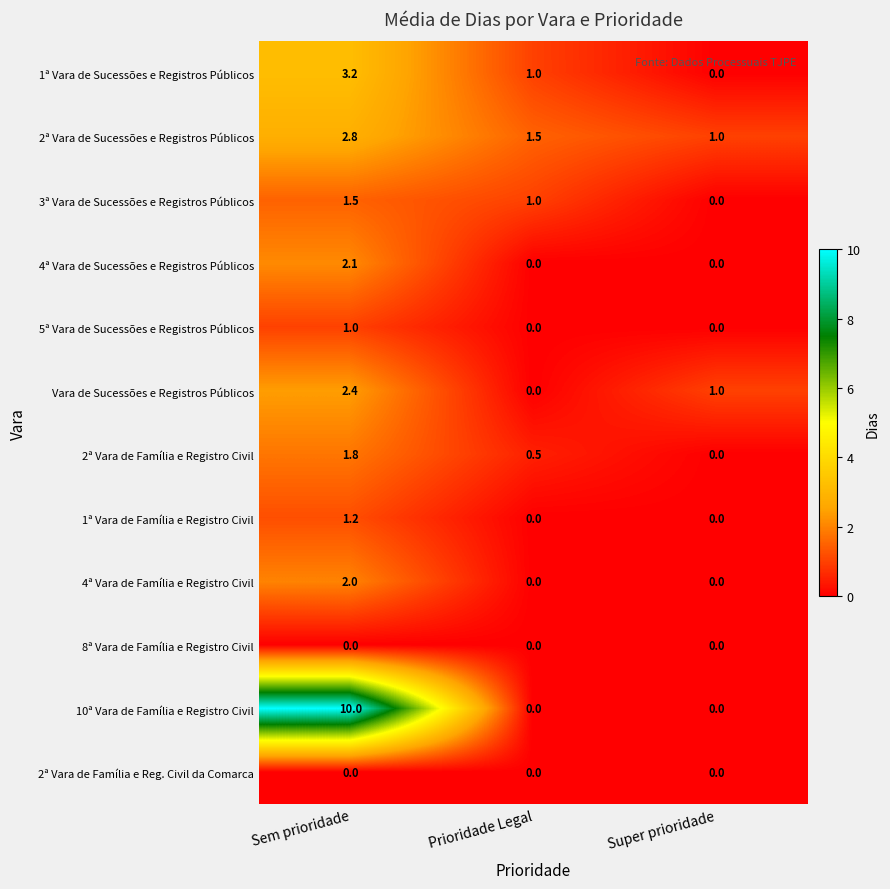

Count the 10ª Vara de Família e Registro Civil values in the range 0 to 10.

3